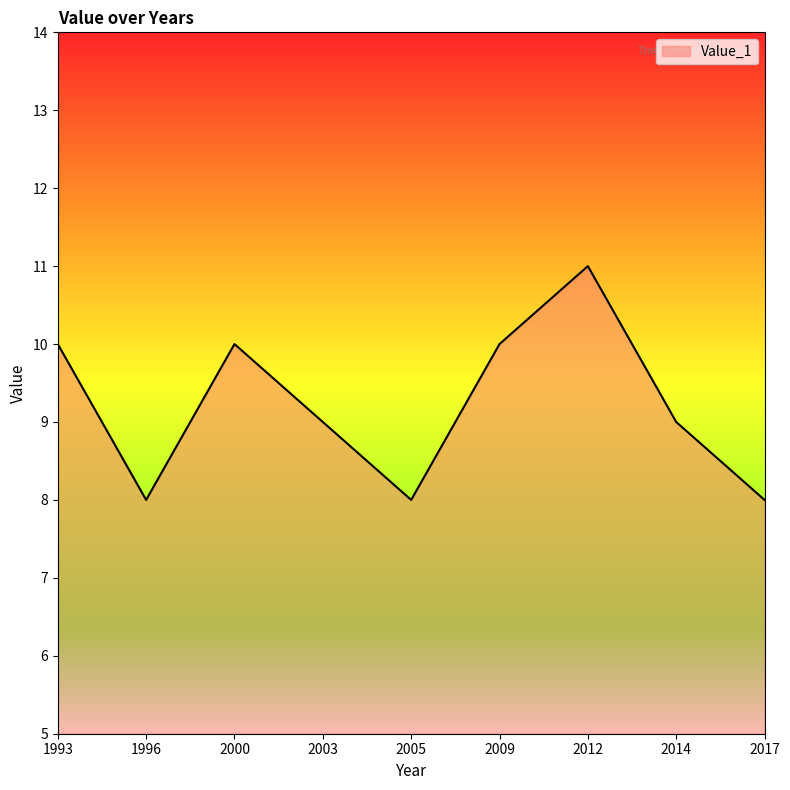

Does the chart have visible grid lines?

No